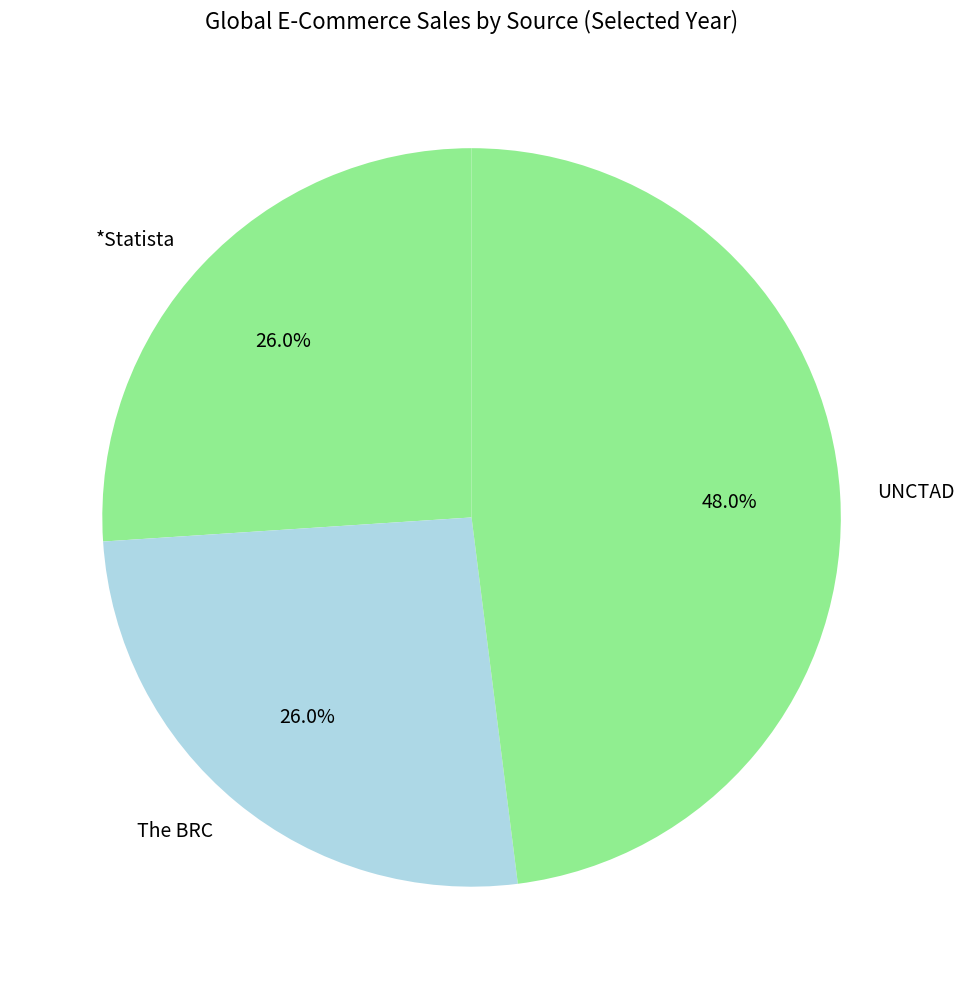

What is the ratio of the value at The BRC to the value at UNCTAD?

0.5